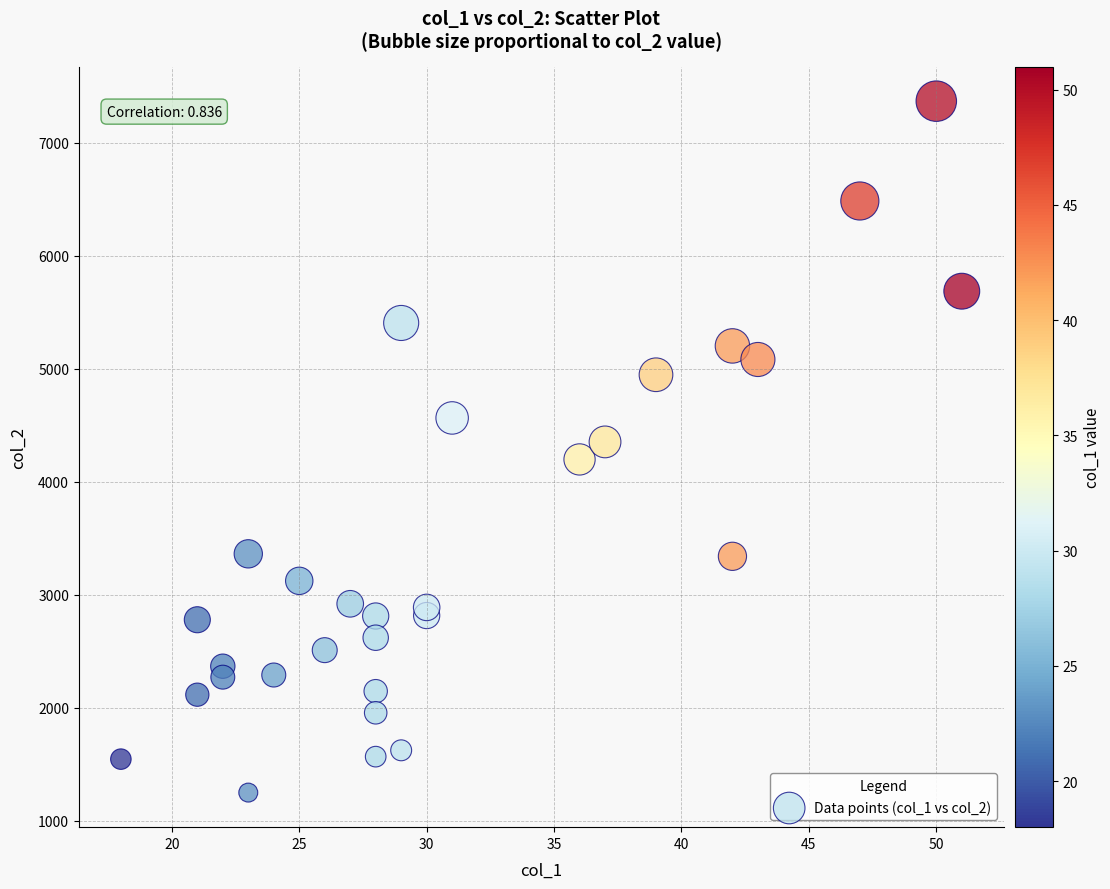

What is the range of X values (max minus min)?

33